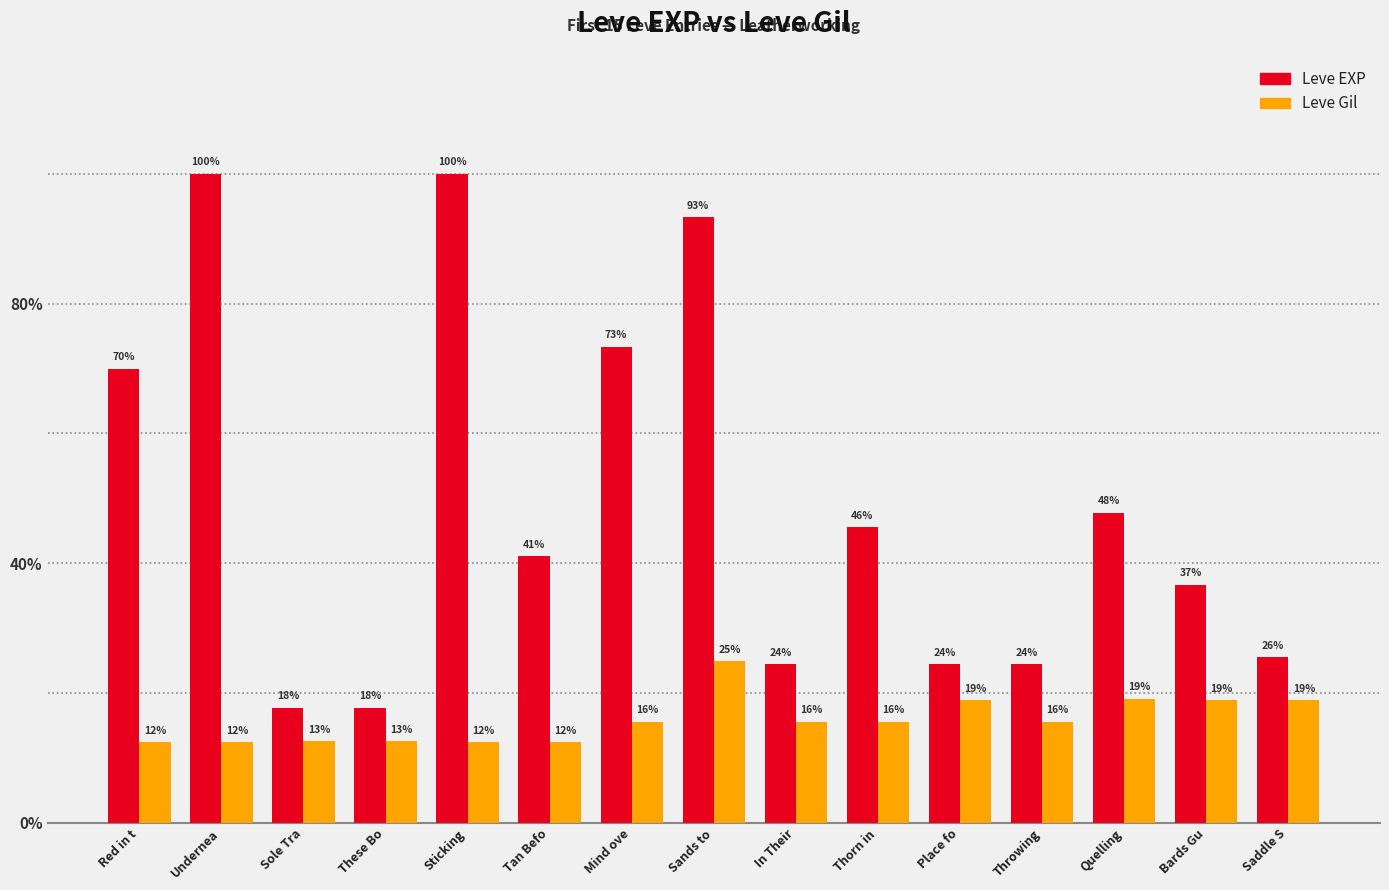

Are the bars grouped side by side (vs. stacked)?

Yes